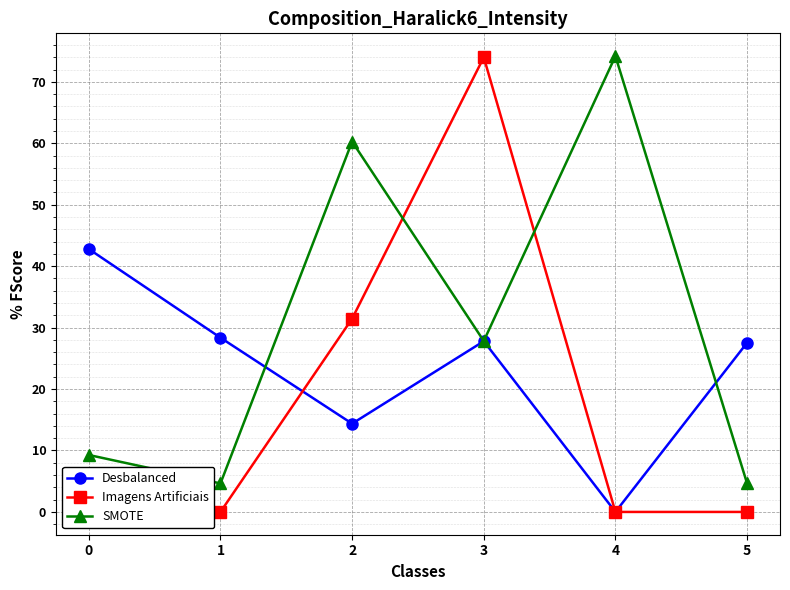

Between 4 and 5, which series saw the biggest shift?

SMOTE